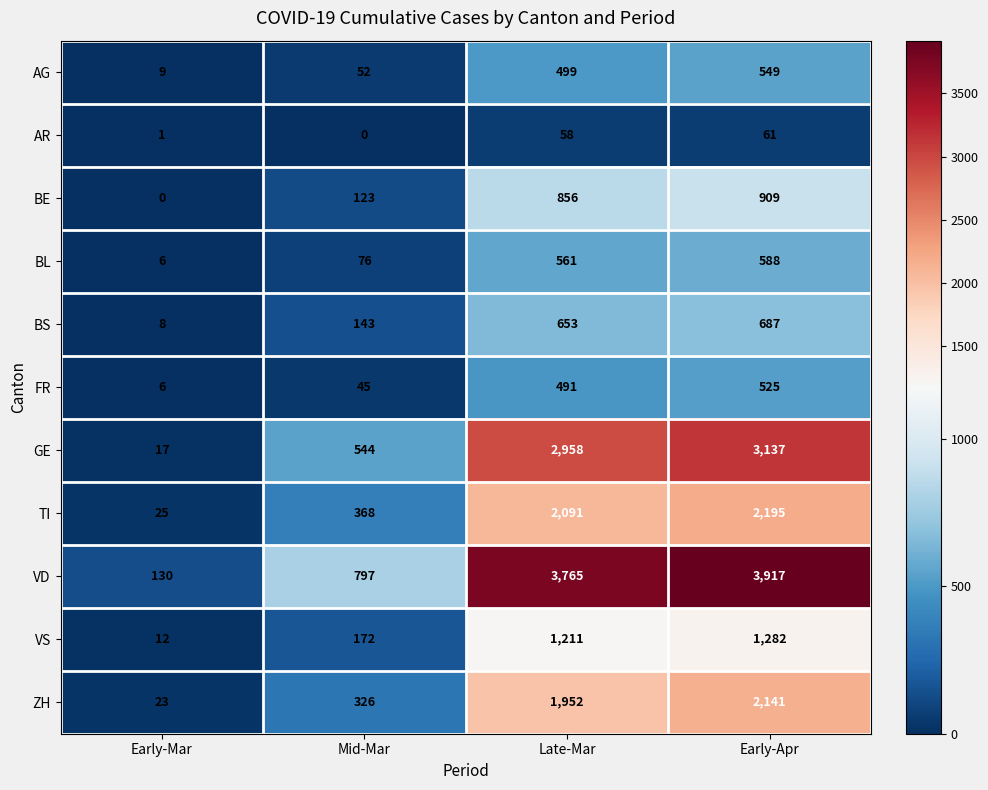

How many data points does each series have?

4